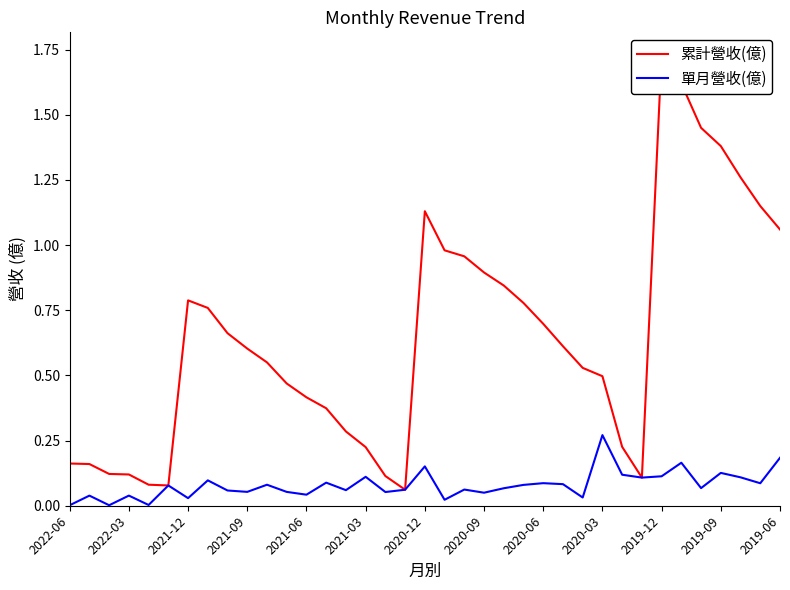

At how many categories does at least one series exceed 1?

8